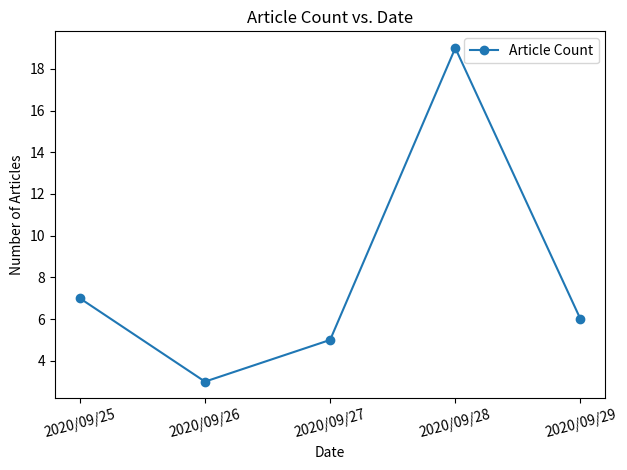

How many points are lower than both their immediate neighbors (excluding endpoints)?

1